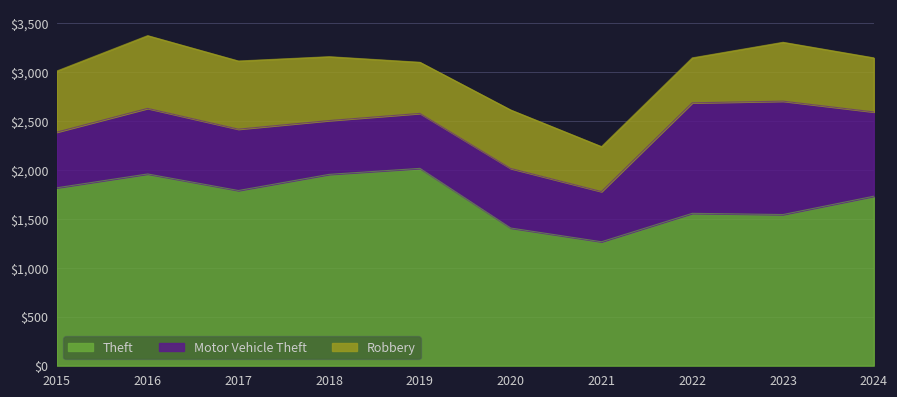

True or false: Theft has more than 0 interior local peaks.

True